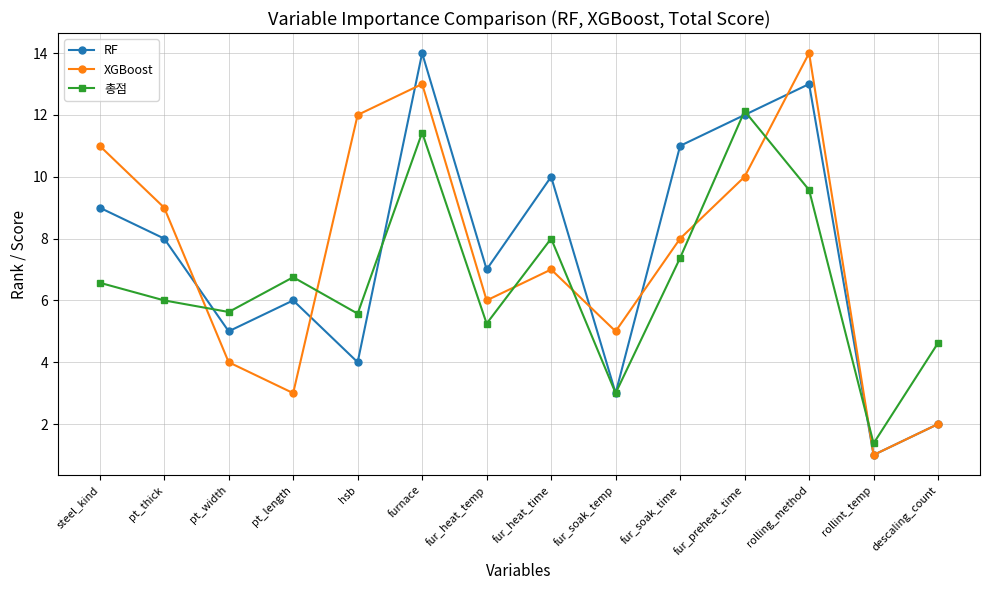

Where is the first local maximum for 총점?

pt_length